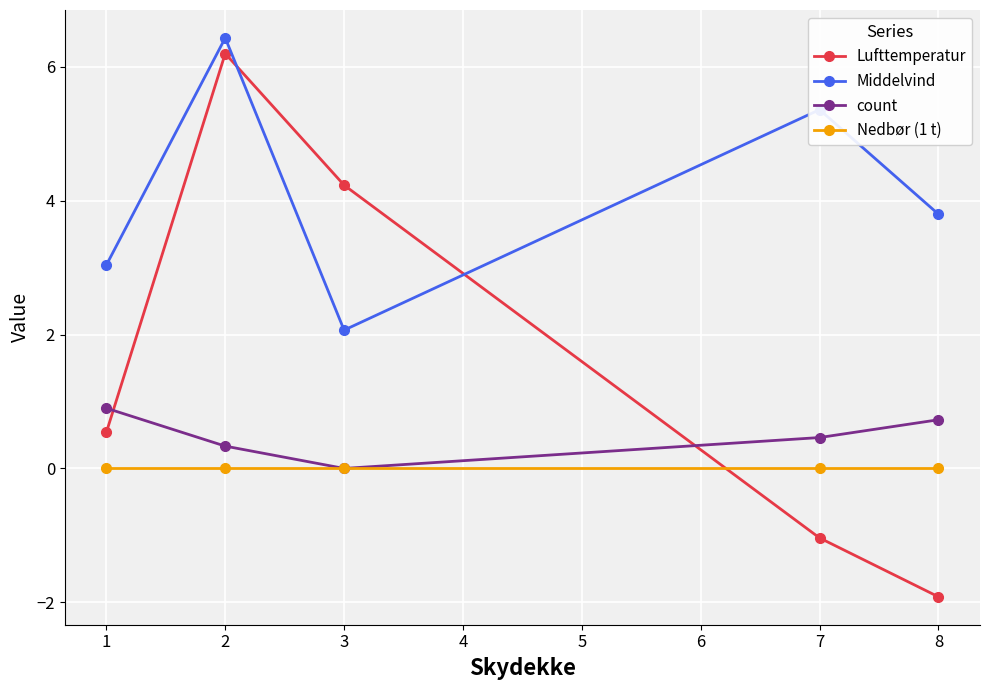

True or false: Lufttemperatur has more than 1 points higher than both neighbors.

False